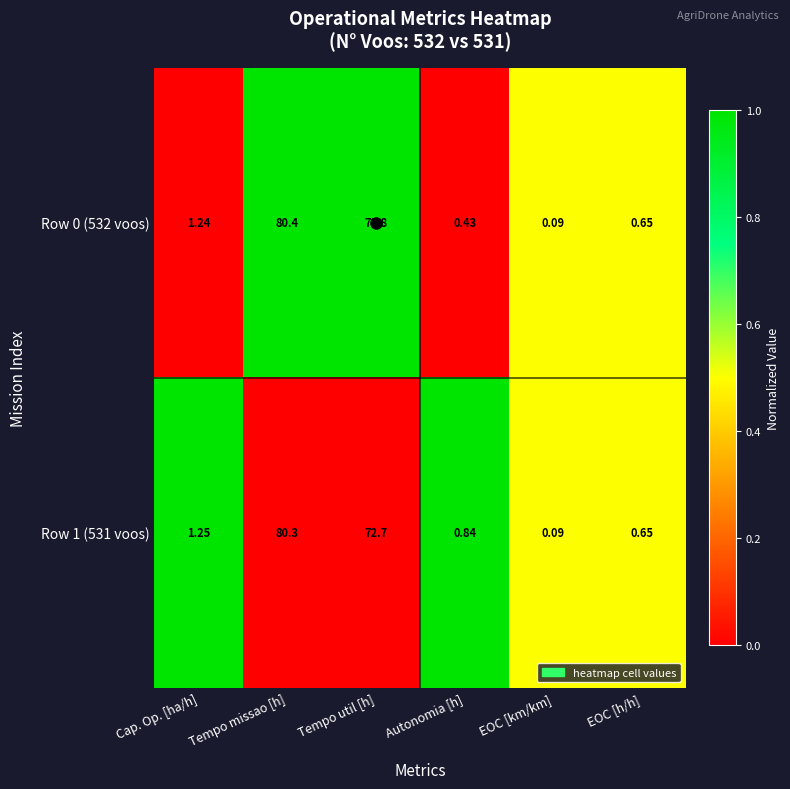

Count the number of data series in this chart.

2